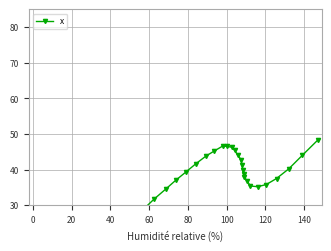

Is this an area chart (filled region under the line)?

No